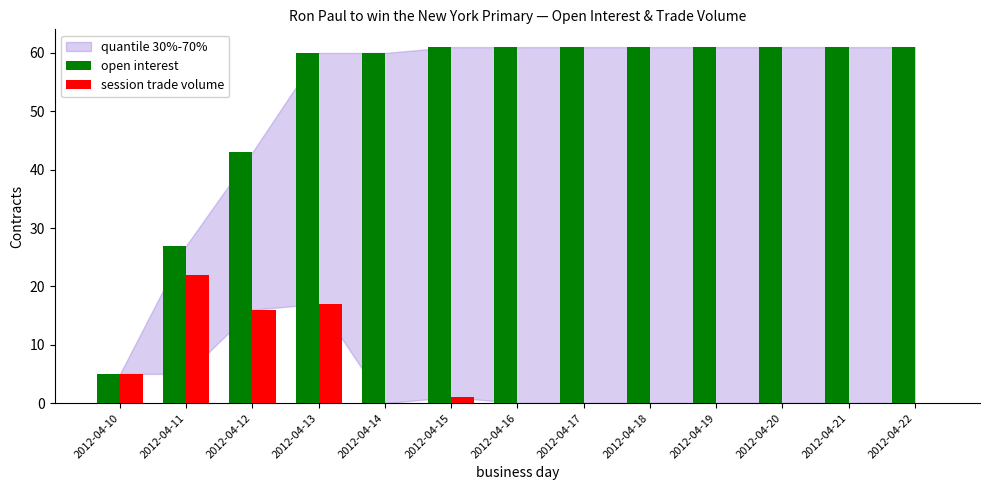

At which label is open interest closest to 33?

2012-04-11